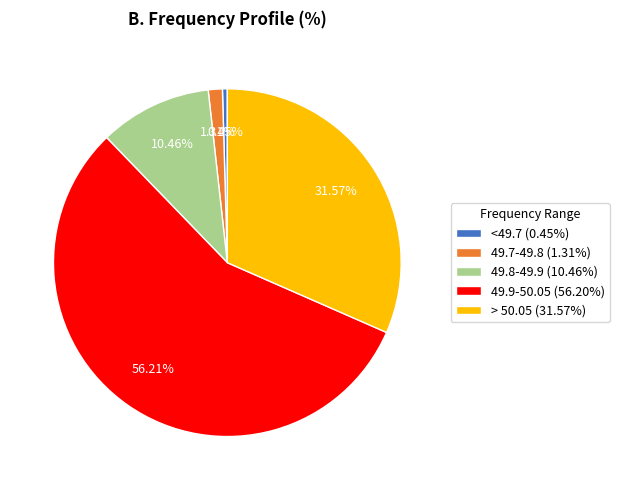

Rank the categories by value from lowest to highest.

<49.7, 49.7-49.8, 49.8-49.9, > 50.05, 49.9-50.05